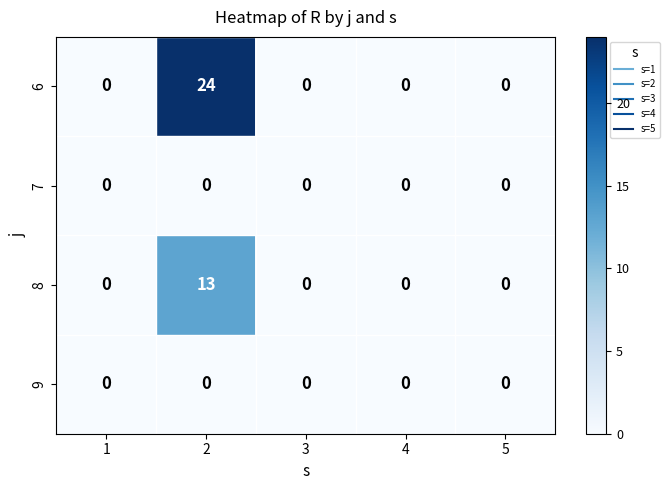

What is the maximum value shown in the chart?

24